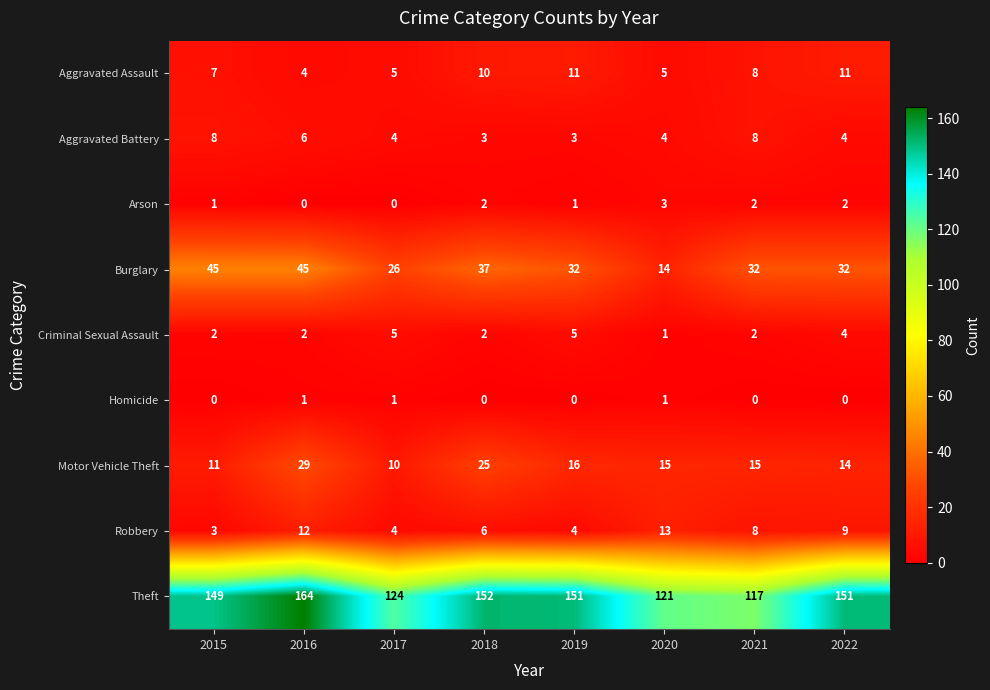

At how many categories does at least one series exceed 98?

8